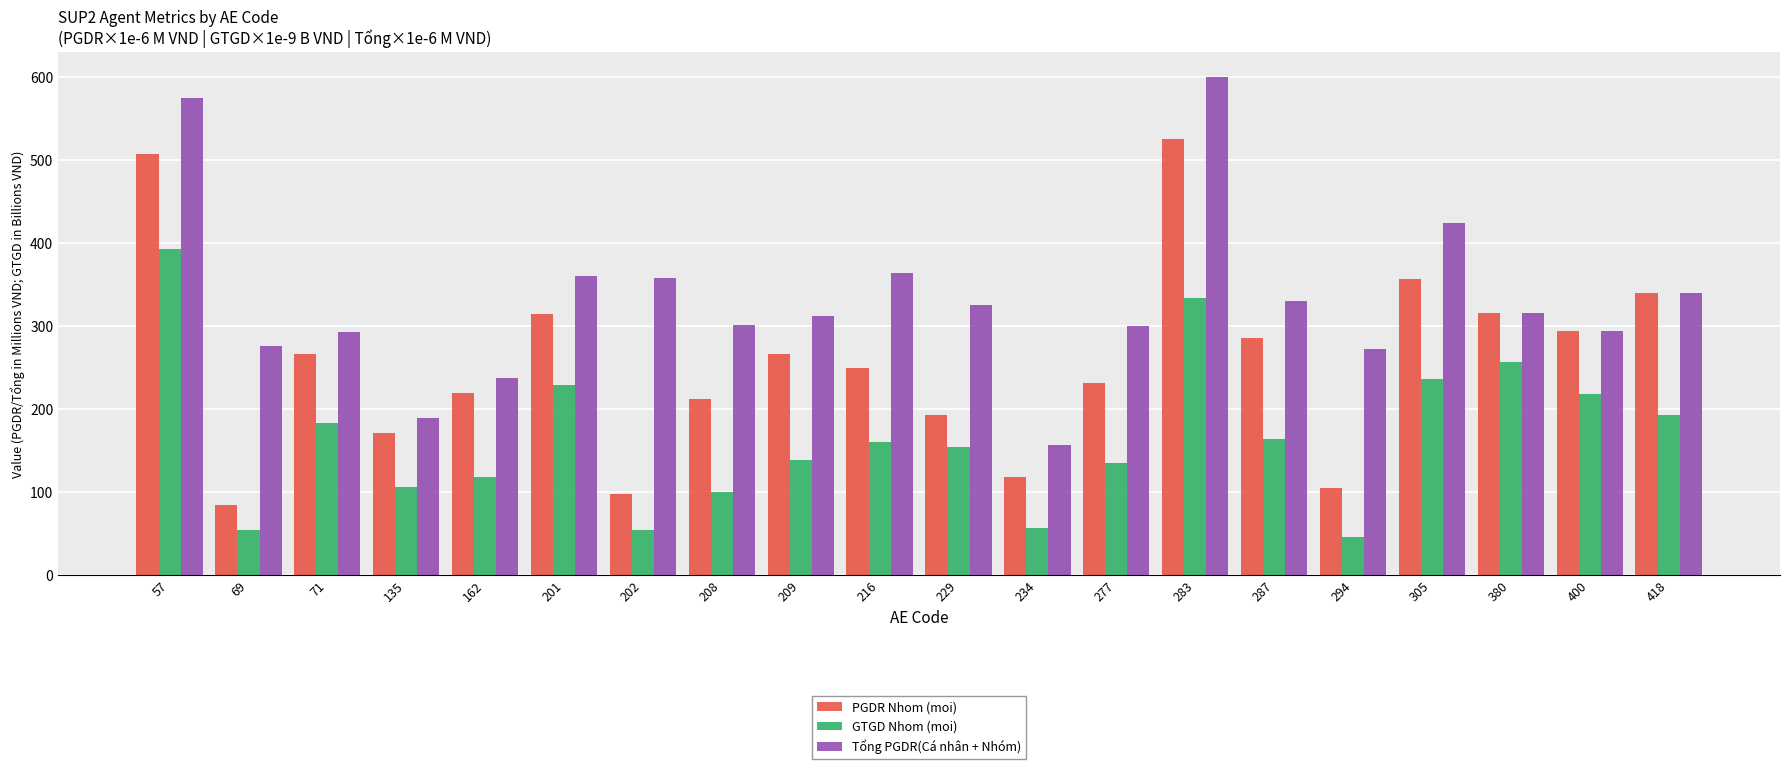

True or false: Tổng PGDR(Cá nhân + Nhóm) has a value of 114.9 at 209.

False